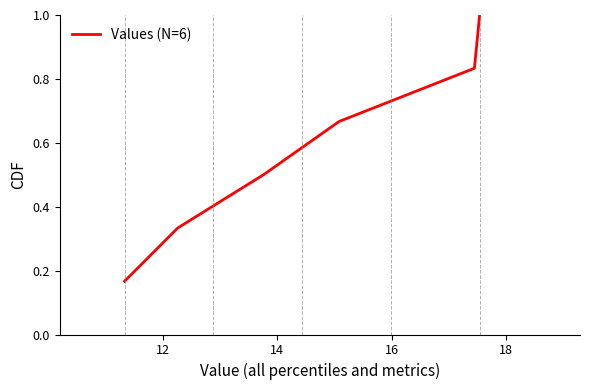

What is the maximum value shown in the chart?

1.0